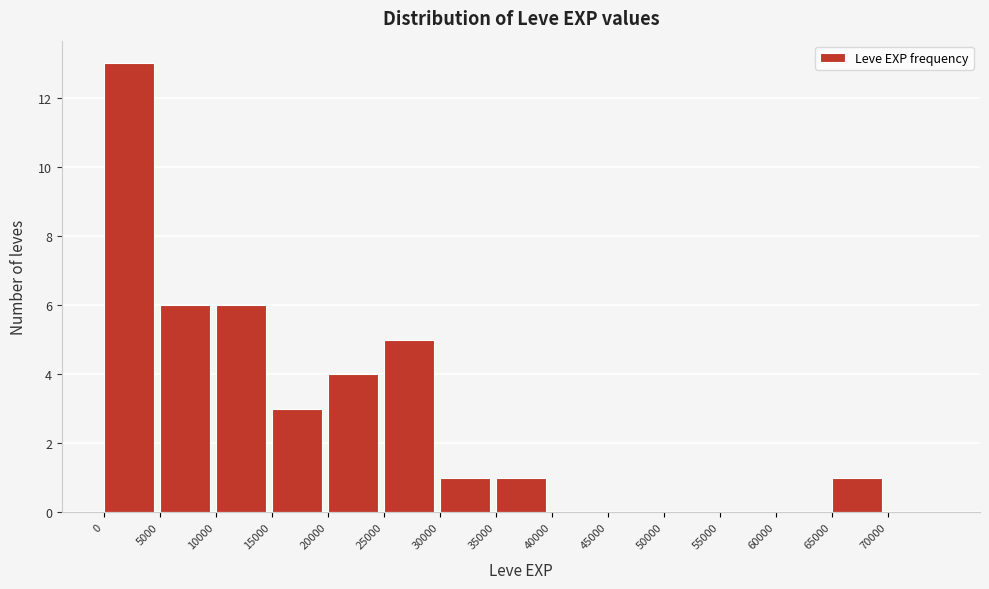

What is the height of the bar covering 65000 to 70000 on the x-axis? The values are not printed on the chart, so give them approximately, as read against the axis.

1